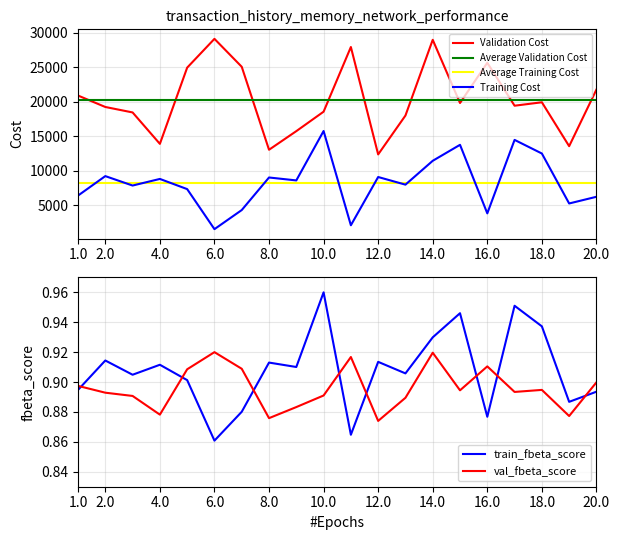

How many lines are shown in the chart?

6